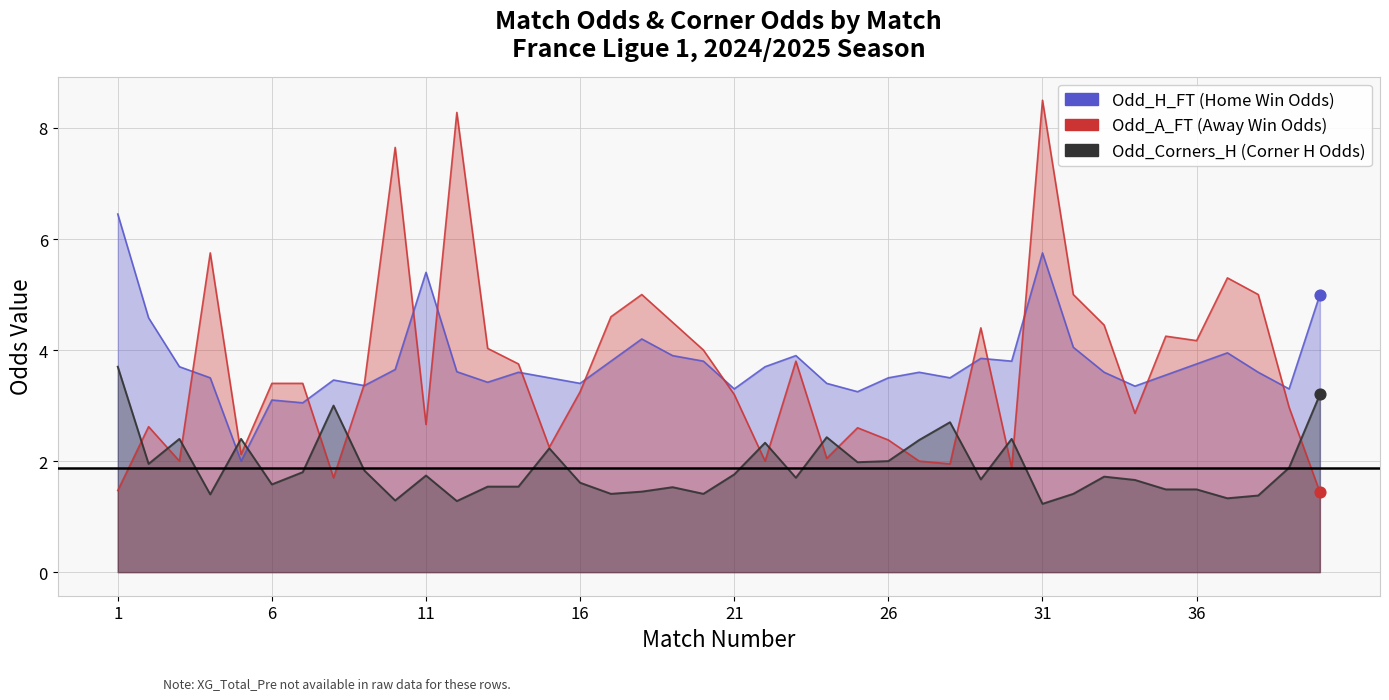

Is the value of Odd_H_FT at 39 greater than the value of Odd_A_FT at 14?

Yes